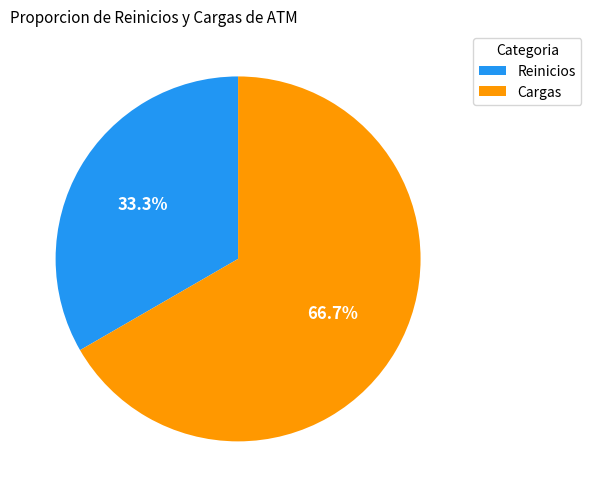

Is the sum of Reinicios and Cargas greater than half?

Yes